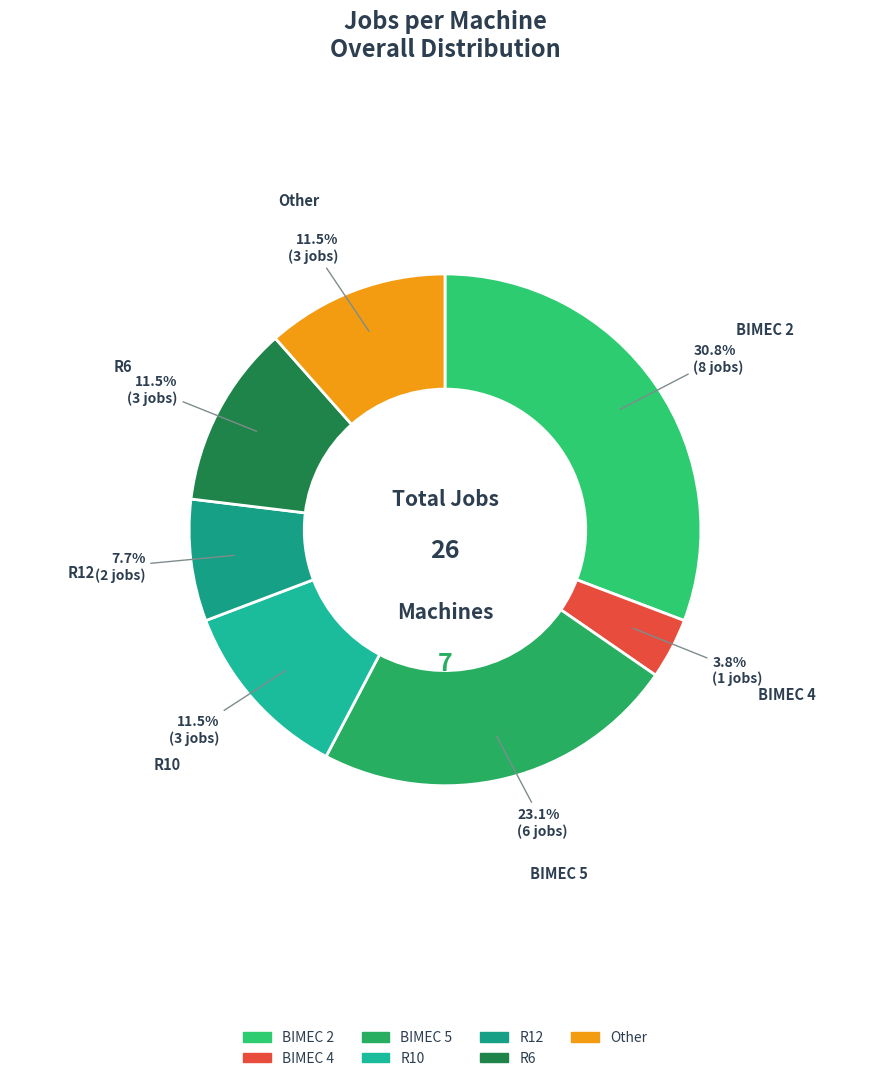

The BIMEC 2 slice represents 37% of the pie. True or false?

False